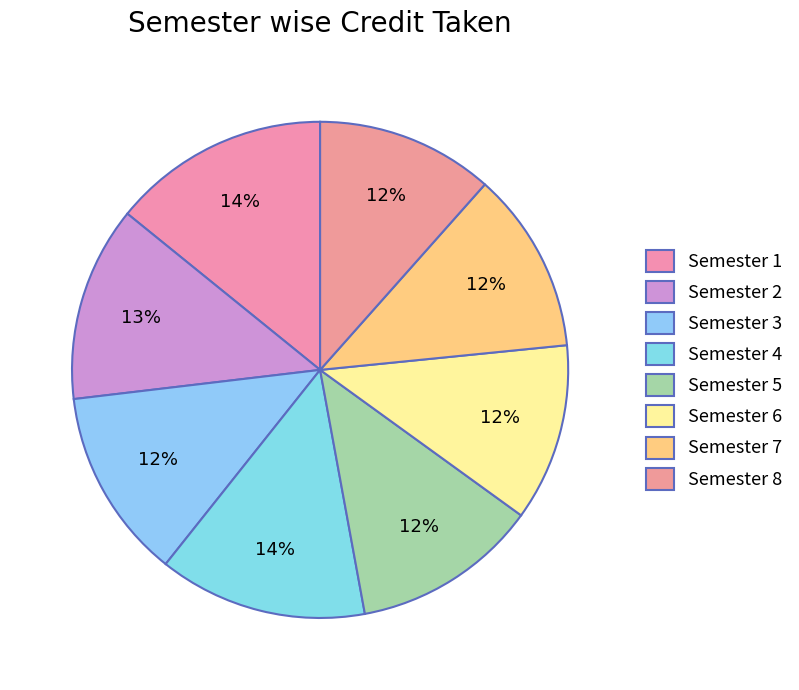

How many segments does this pie chart have?

8